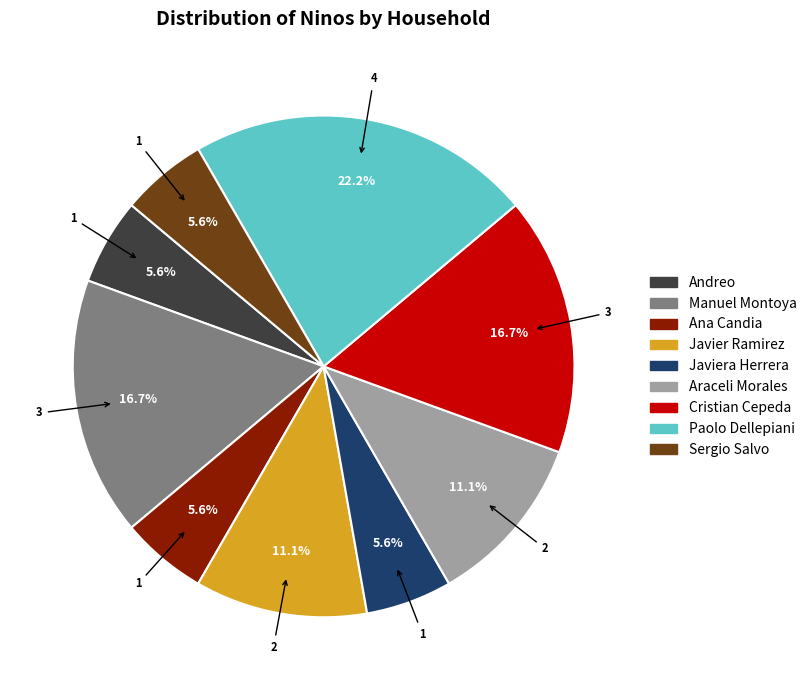

Is there a majority slice in this chart?

No